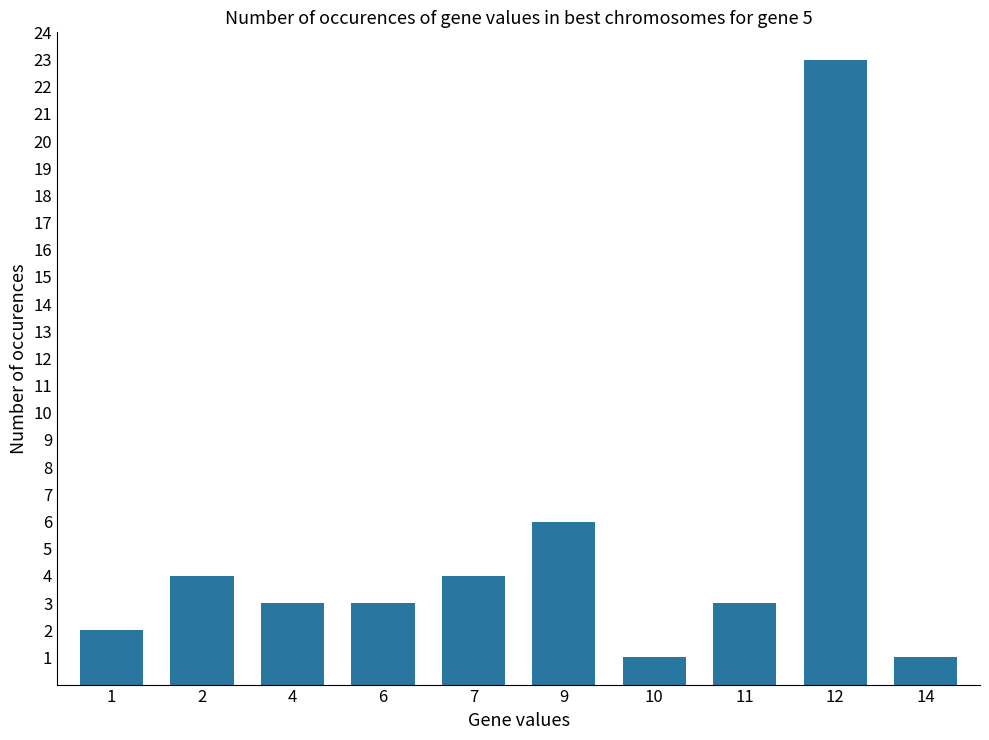

What is the value of the 7th bar from the left?

1